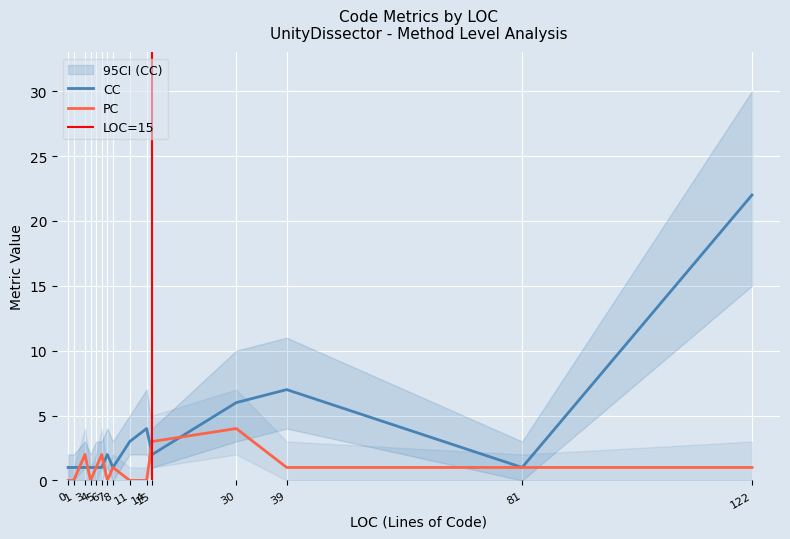

Where is the first local minimum for CC?

8